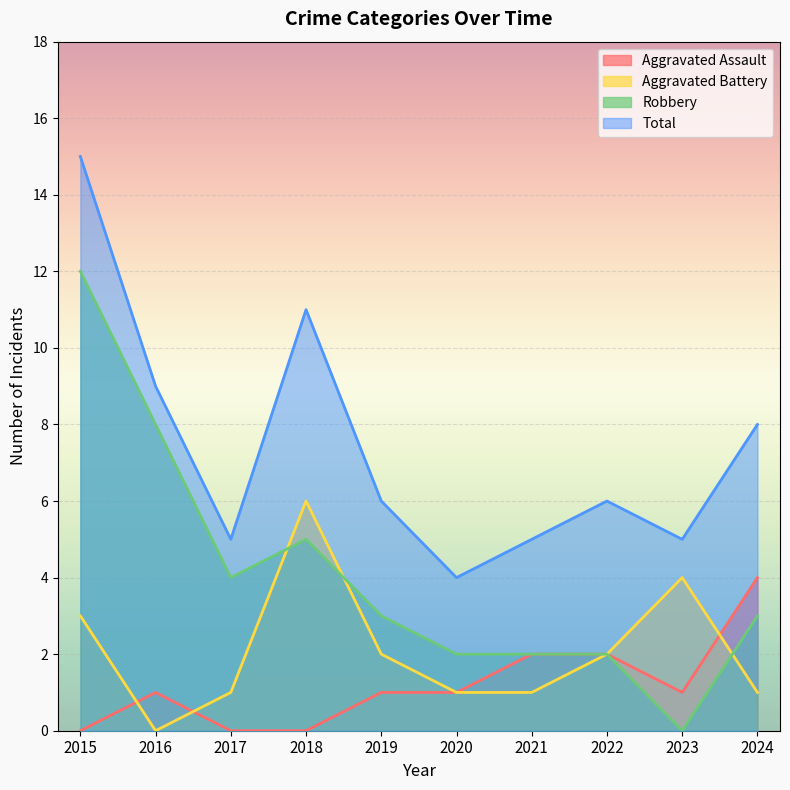

Rank the series by their maximum value, from highest to lowest.

Total, Robbery, Aggravated Battery, Aggravated Assault